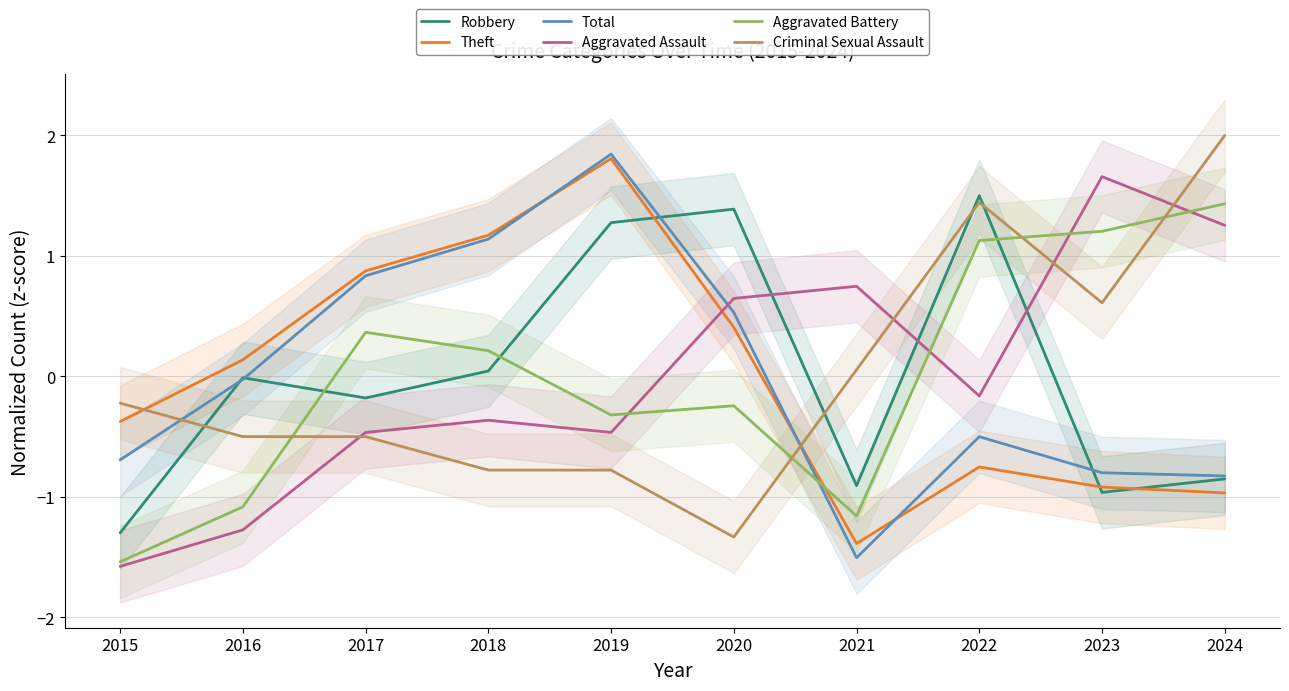

How many categories are shown in the chart?

10